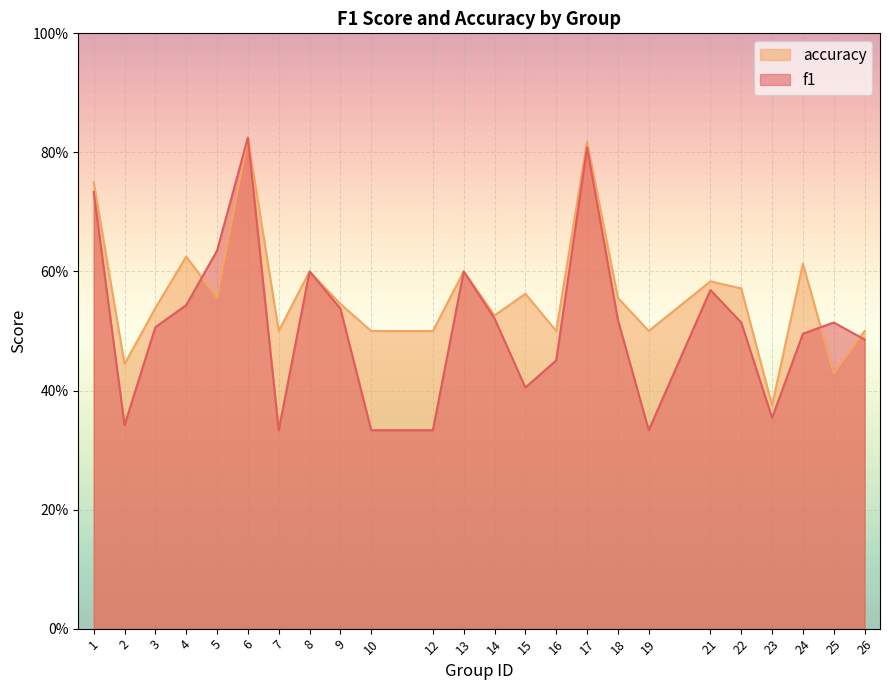

What is the sum of the f1 values at 3 and 17?

1.3